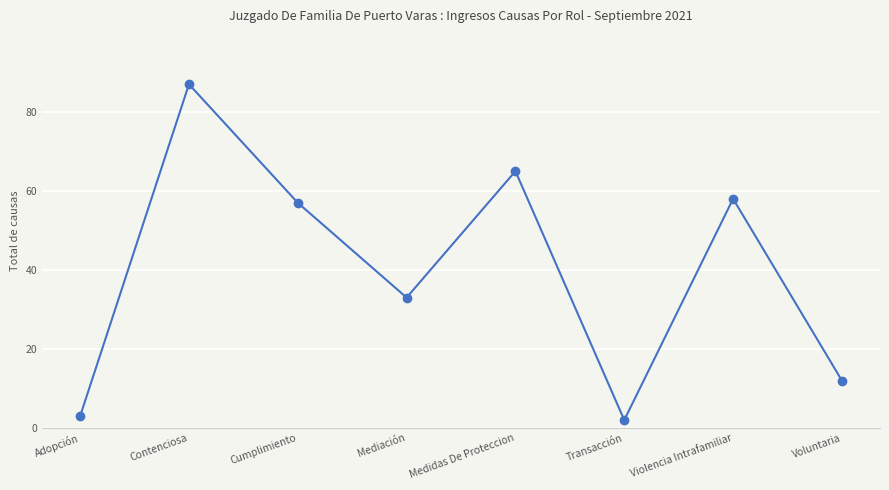

The chart shows a value of 4 at Voluntaria. True or false?

False